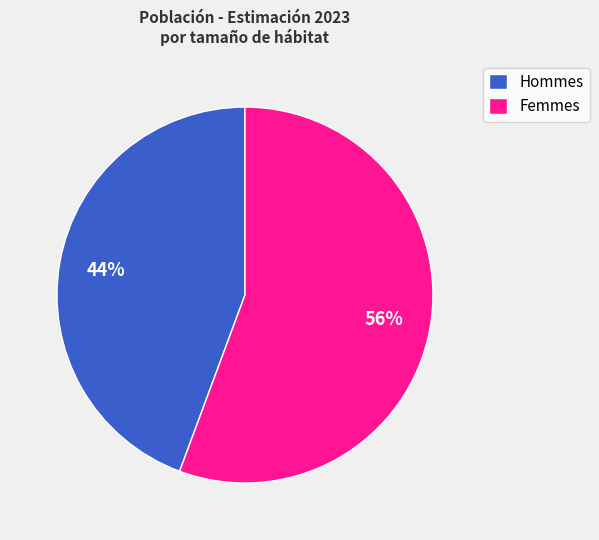

The Femmes slice represents 56% of the pie. True or false?

True